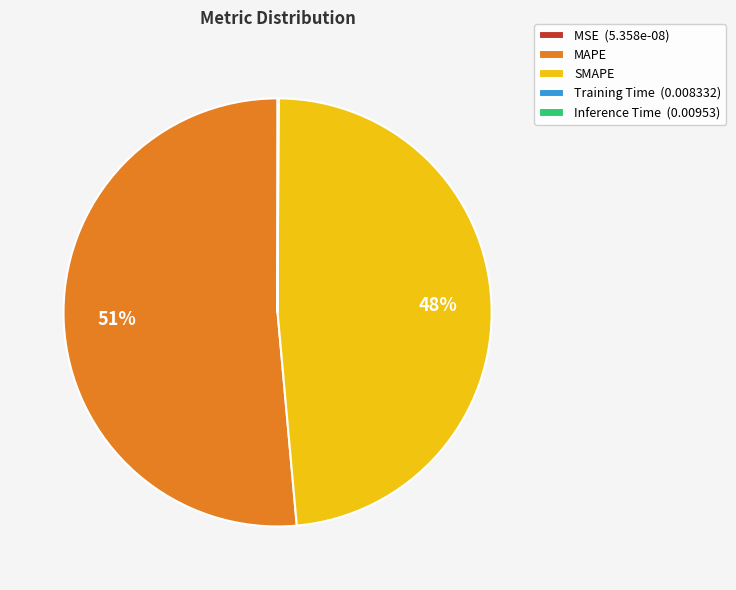

Which slice is the largest?

MAPE